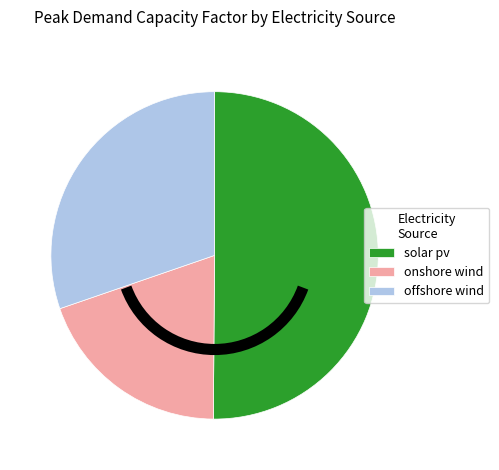

Count the number of slices in the pie.

3